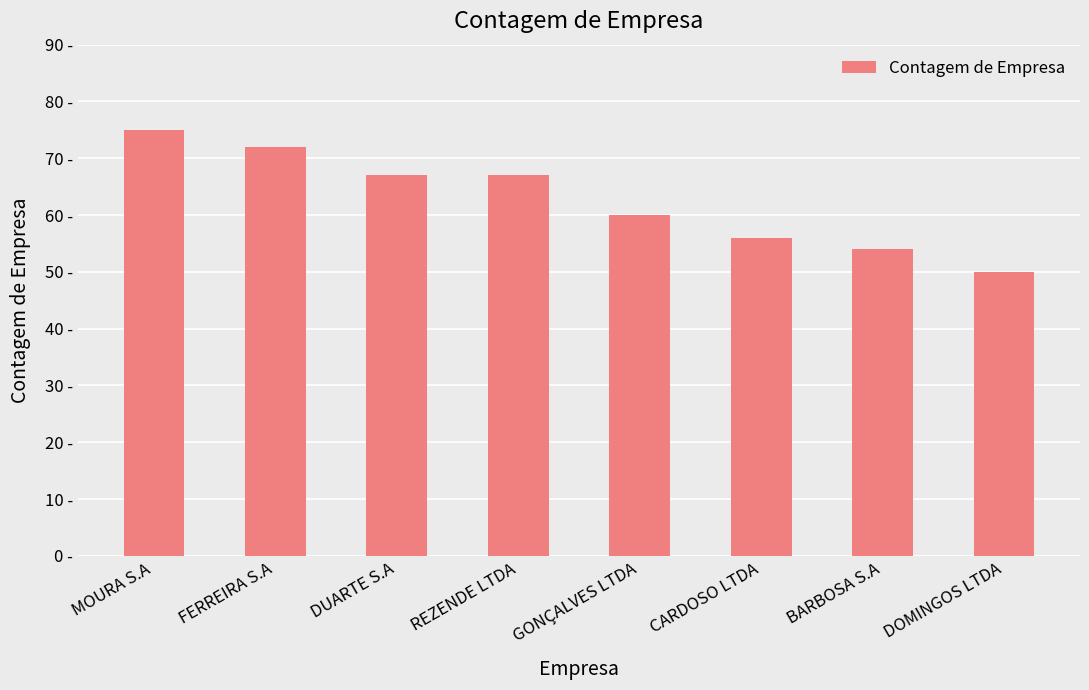

List the labels in order of value, largest first.

MOURA S.A, FERREIRA S.A, DUARTE S.A, REZENDE LTDA, GONÇALVES LTDA, CARDOSO LTDA, BARBOSA S.A, DOMINGOS LTDA